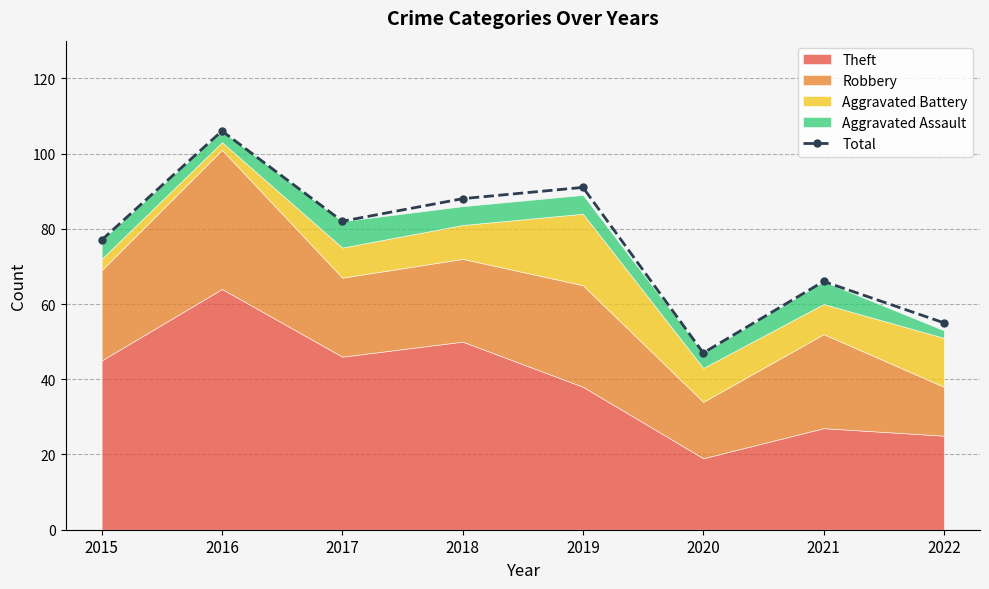

Is it true that the value at 2022 is 55?

True